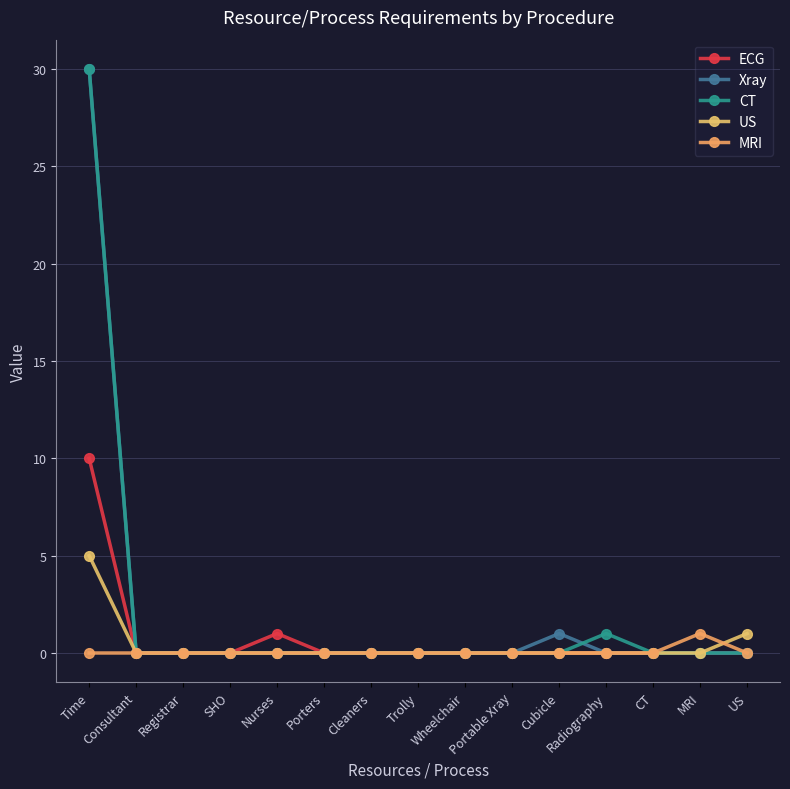

Reading right to left, what are all the values shown in this chart?

ECG: 0	0	0	0	0	0	0	0	0	0	1	0	0	0	10
Xray: 0	0	0	0	1	0	0	0	0	0	0	0	0	0	30
CT: 0	0	0	1	0	0	0	0	0	0	0	0	0	0	30
US: 1	0	0	0	0	0	0	0	0	0	0	0	0	0	5
MRI: 0	1	0	0	0	0	0	0	0	0	0	0	0	0	0